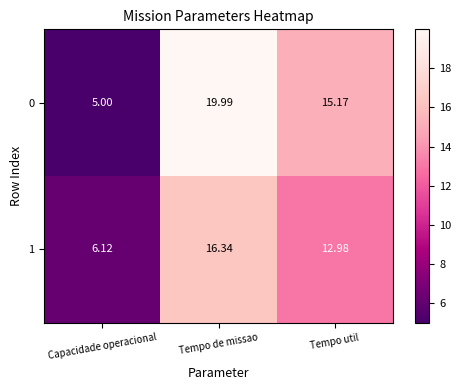

At which category does the chart reach its peak across all series?

Tempo de missao